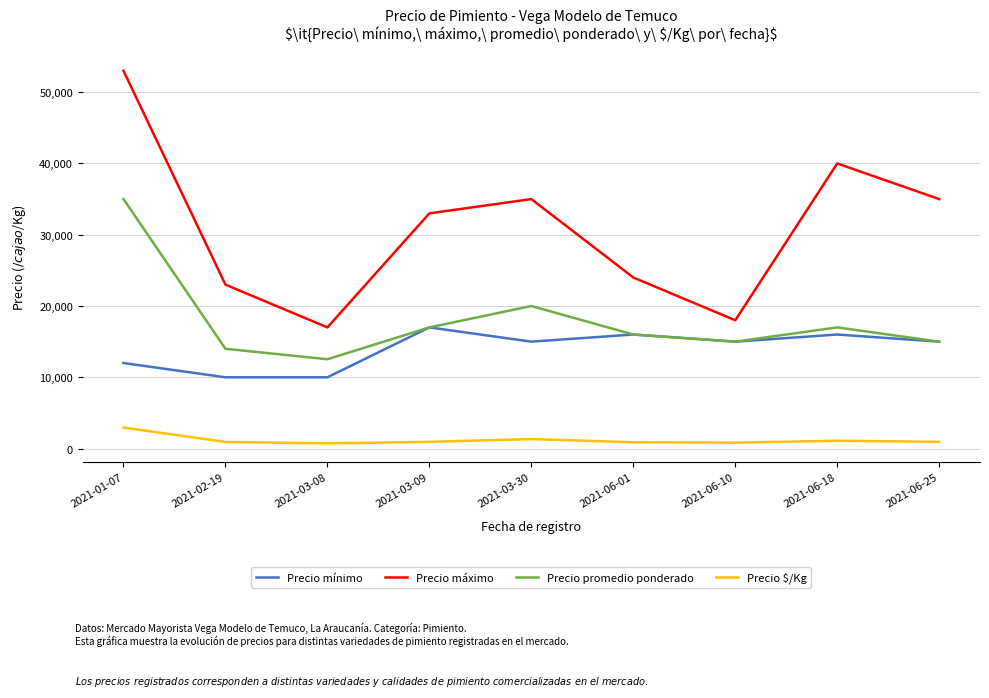

At 2021-03-30, list the series in order from smallest to largest.

Precio $/Kg, Precio mínimo, Precio promedio ponderado, Precio máximo